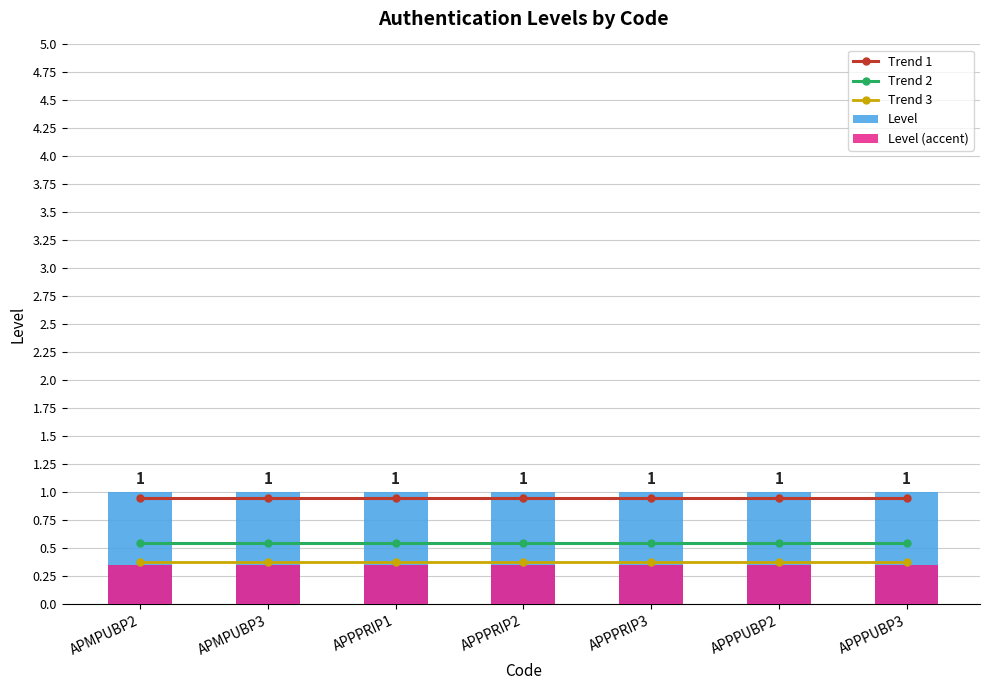

At APMPUBP3, list the series in order from largest to smallest.

Level, Trend 1, Trend 2, Trend 3, Level (accent)